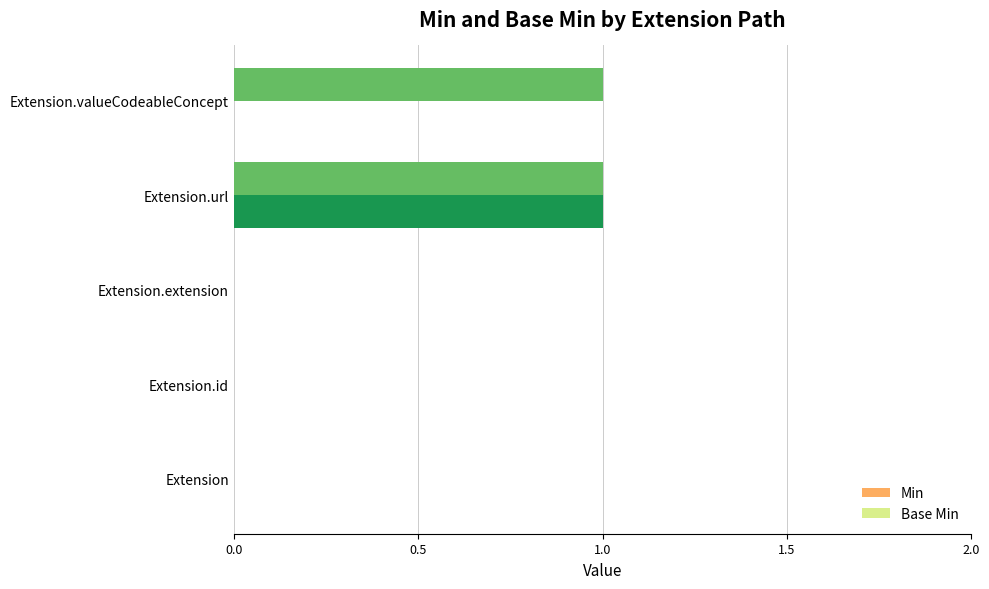

The Base Min series shows 0 at Extension.id. True or false?

True